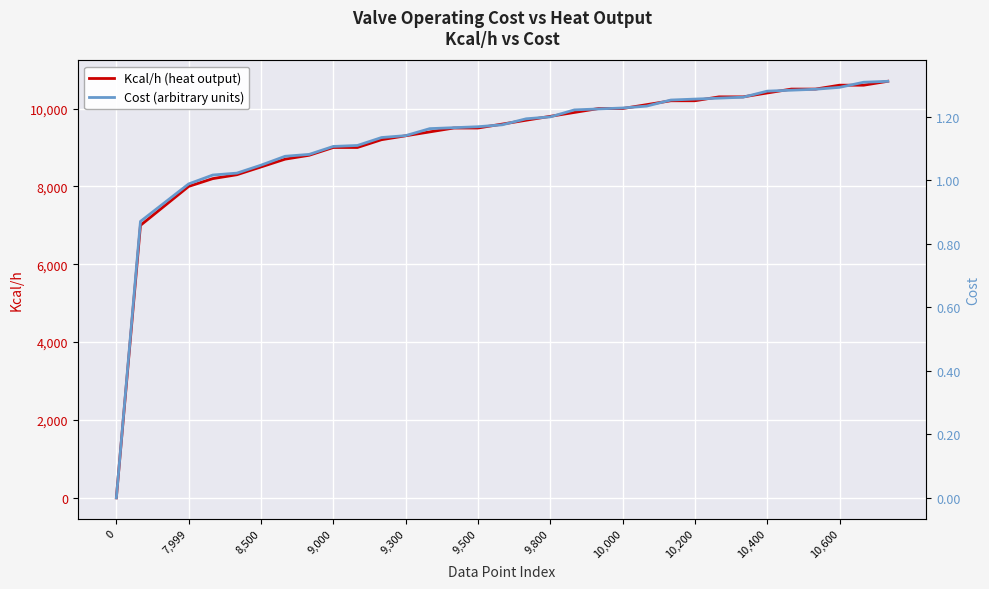

True or false: Cost (arbitrary units) has a value of 1.2 at 13.

True